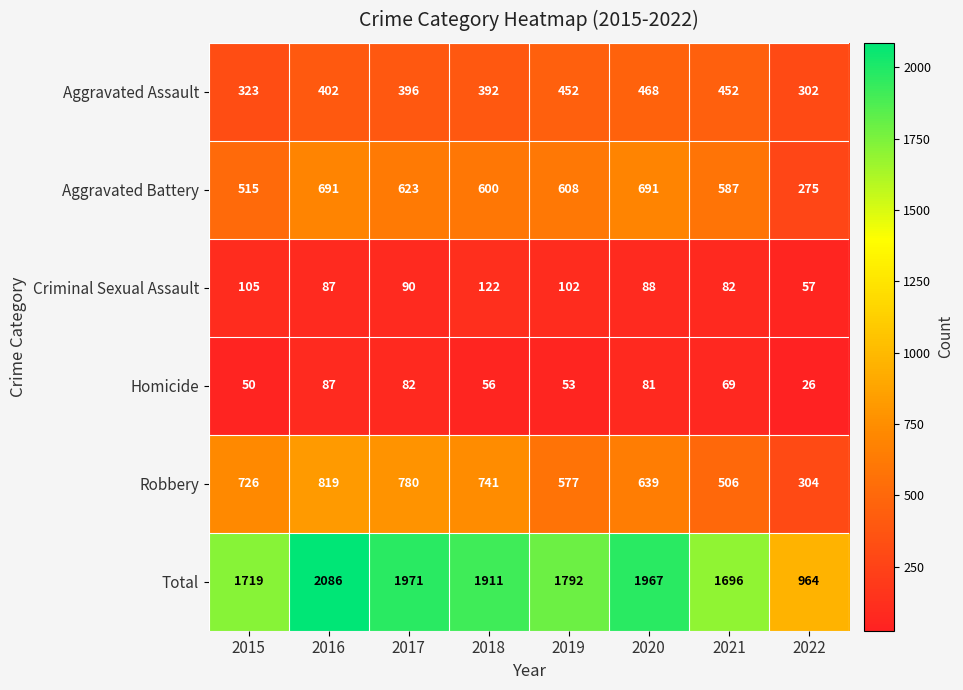

Rank the series by their maximum value, from highest to lowest.

Total, Robbery, Aggravated Battery, Aggravated Assault, Criminal Sexual Assault, Homicide